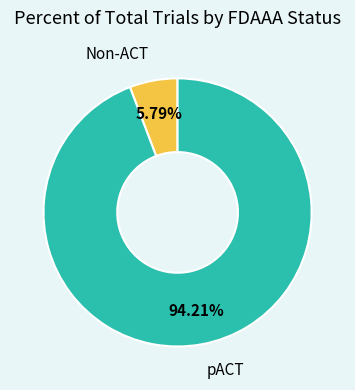

Which category has the smallest portion of the pie?

Non-ACT